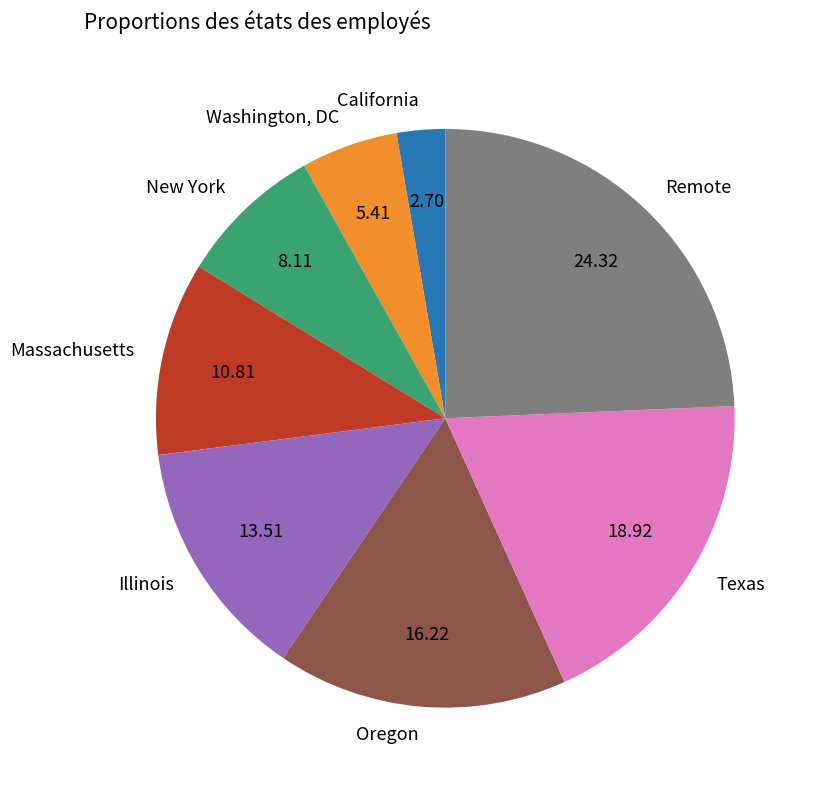

Rank the categories by value from highest to lowest.

Remote, Texas, Oregon, Illinois, Massachusetts, New York, Washington, DC, California